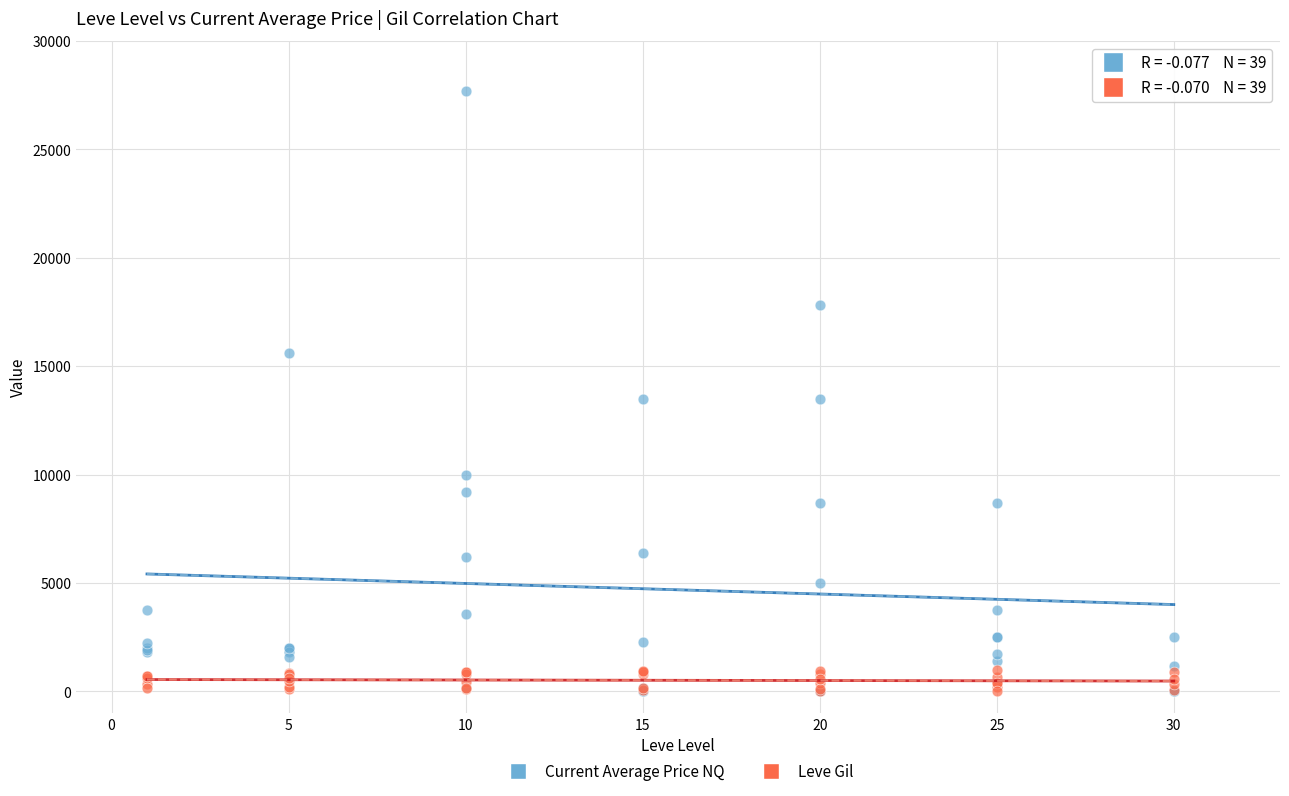

What are all the series names shown in the legend?

Current Average Price NQ, Leve Gil